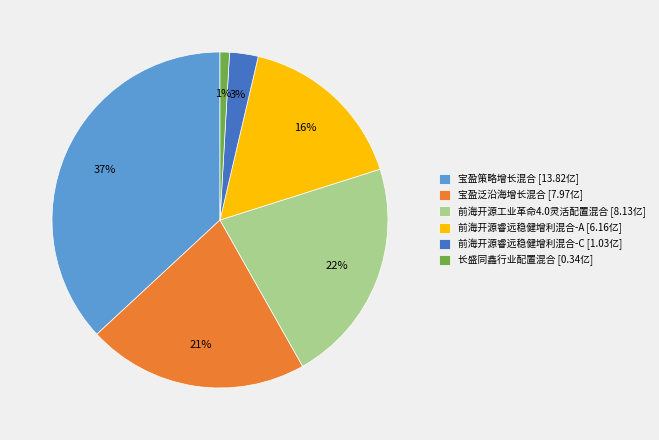

Count the number of slices in the pie.

6